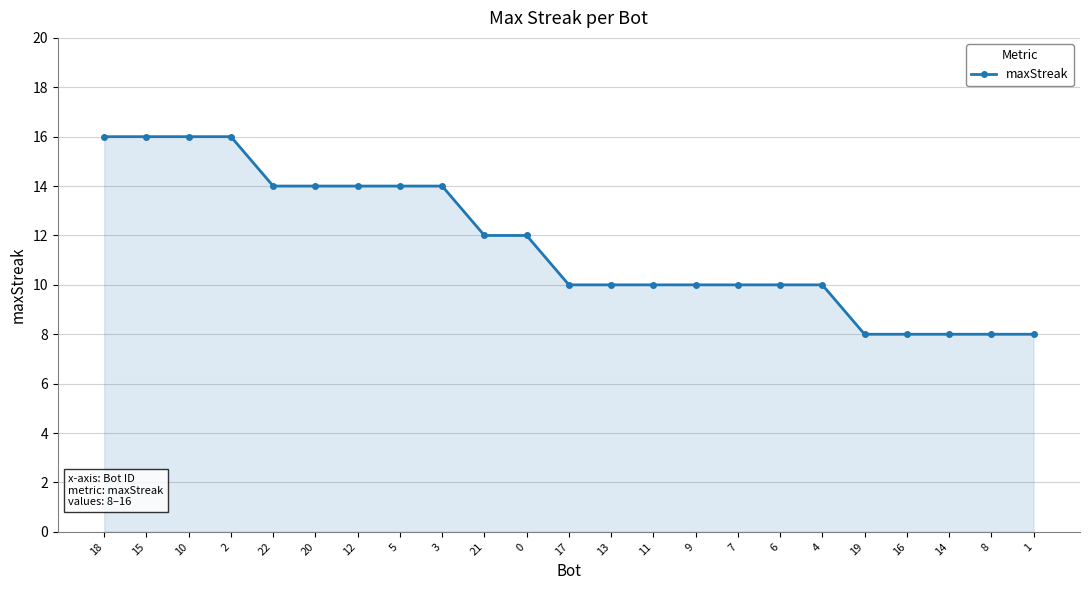

What is the difference between the maximum and minimum values?

8